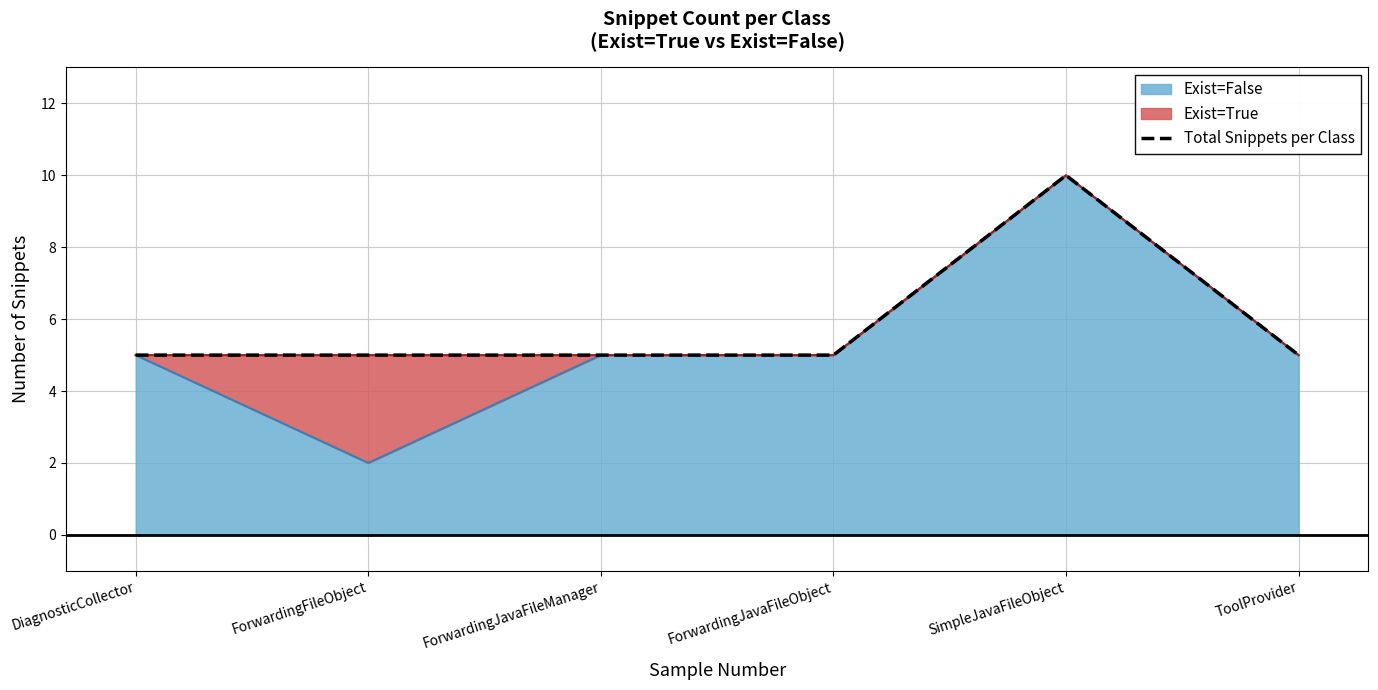

At which category does the chart reach its peak across all series?

SimpleJavaFileObject